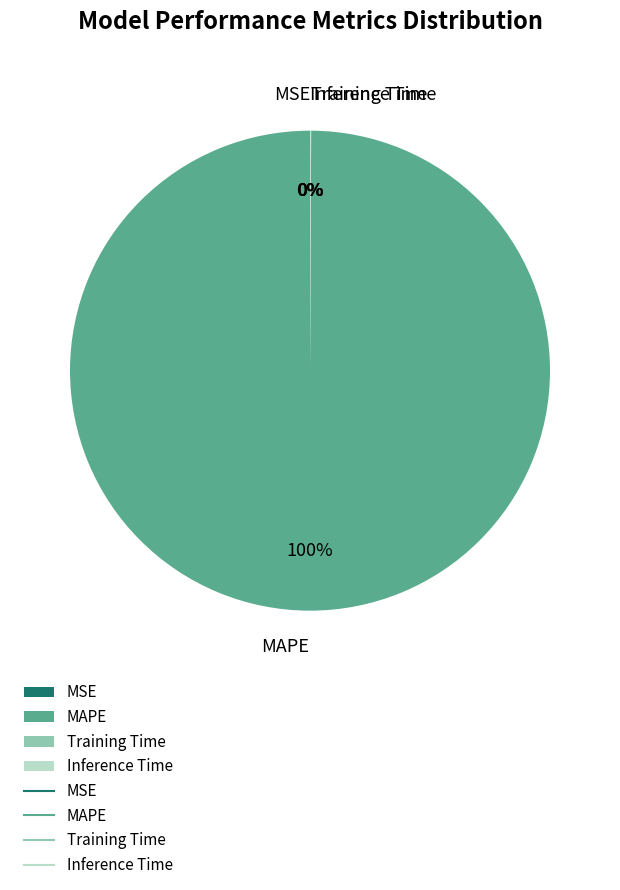

Which slice is the largest?

MAPE